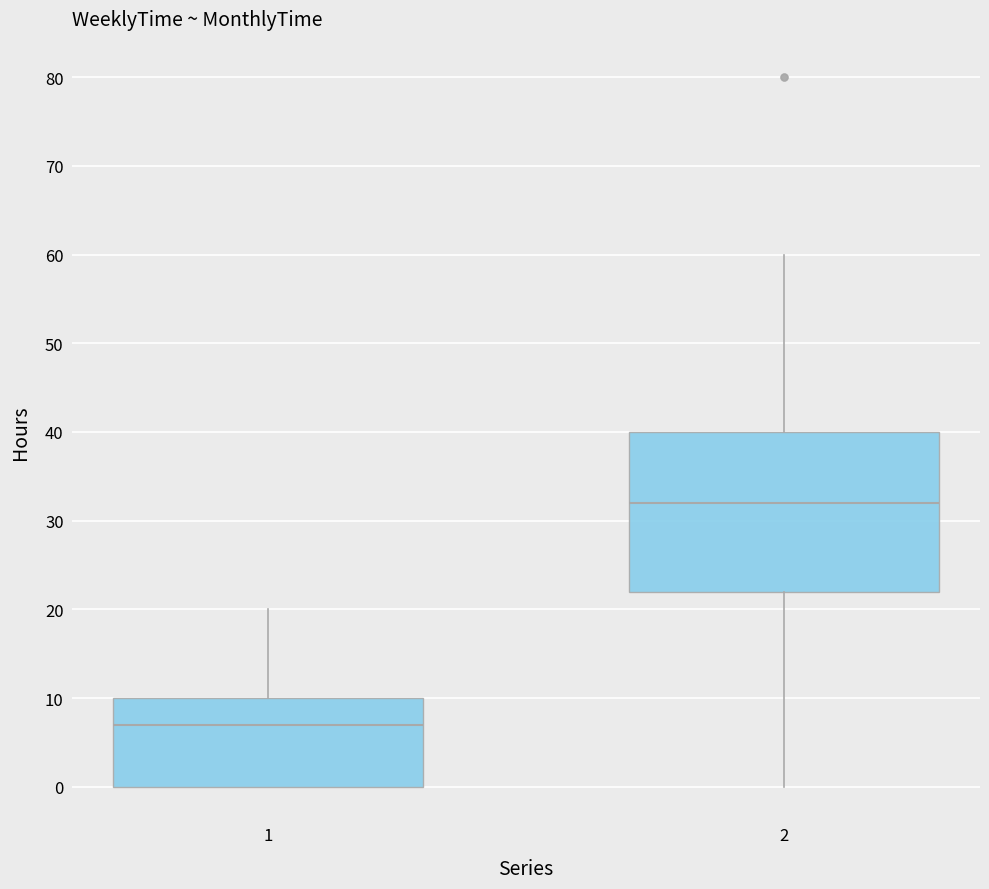

Reading left to right, transcribe this box plot: for each box, give where its median line is, the range the box spans, and where its two whiskers end, as read against the y-axis. The values are not printed on the chart, so give them approximately, as read against the axis.

1: median 7, box 0 to 10, whiskers 0 to 20
2: median 32, box 22 to 40, whiskers 0 to 60